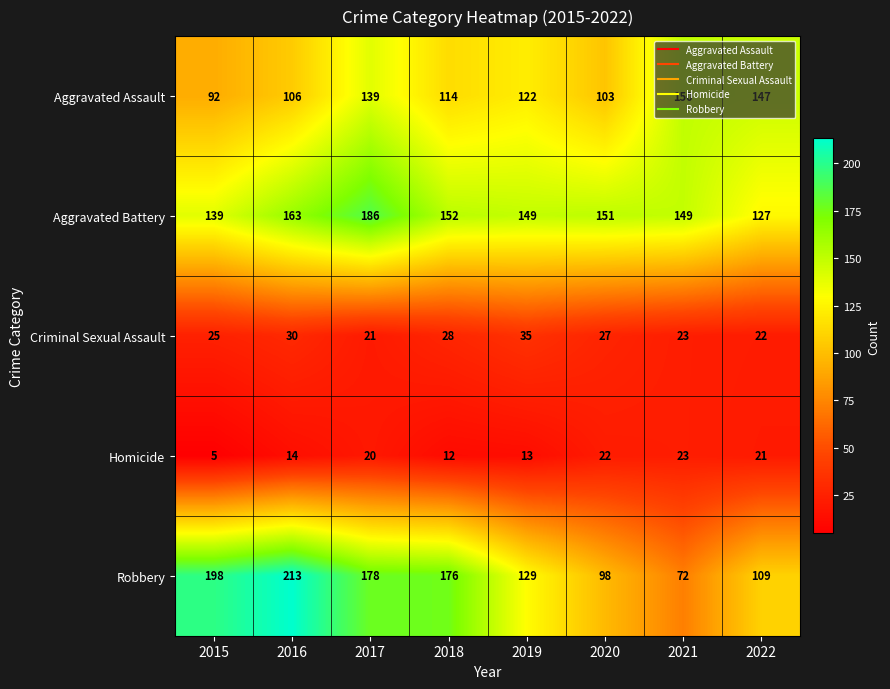

Where does the Robbery series first go above 176?

2015